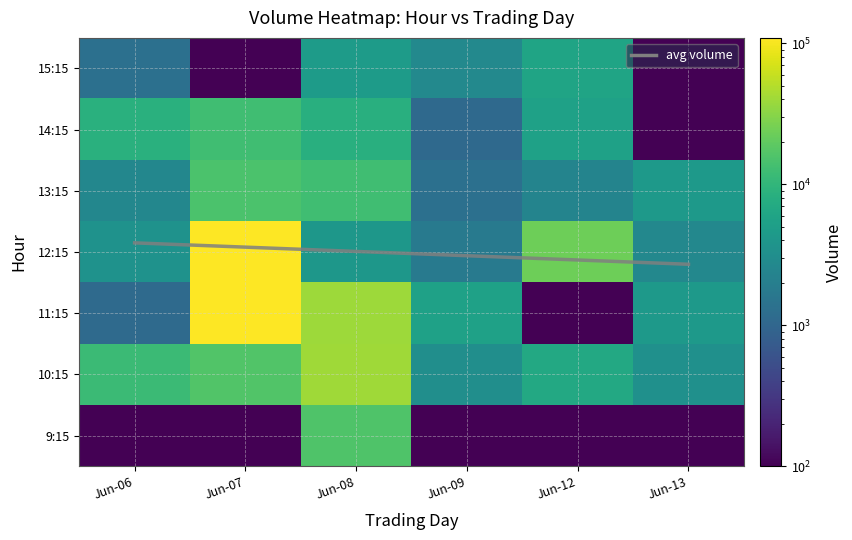

At how many categories does at least one series exceed 85227?

1